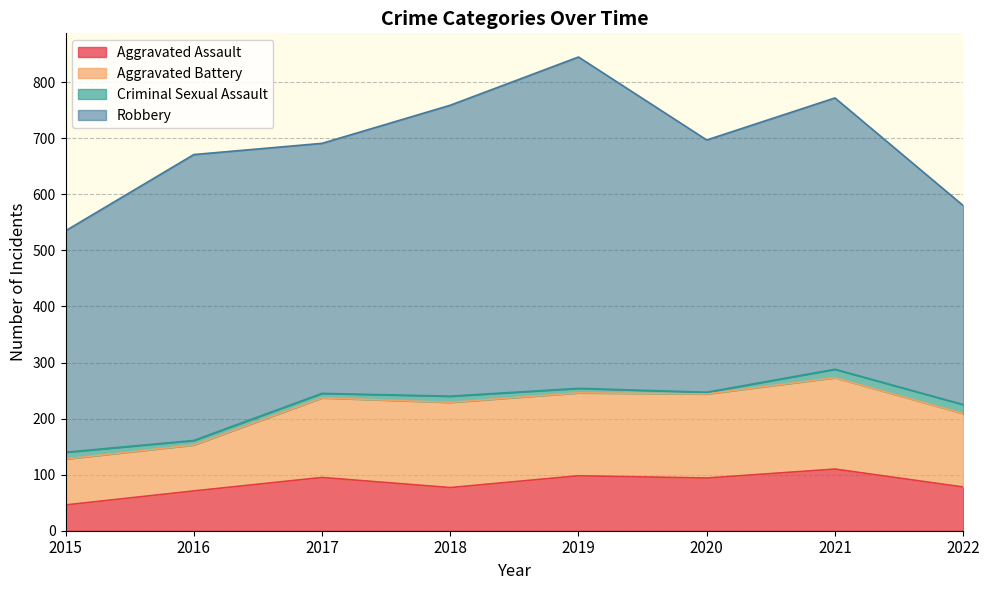

How many series are shown in this chart?

4